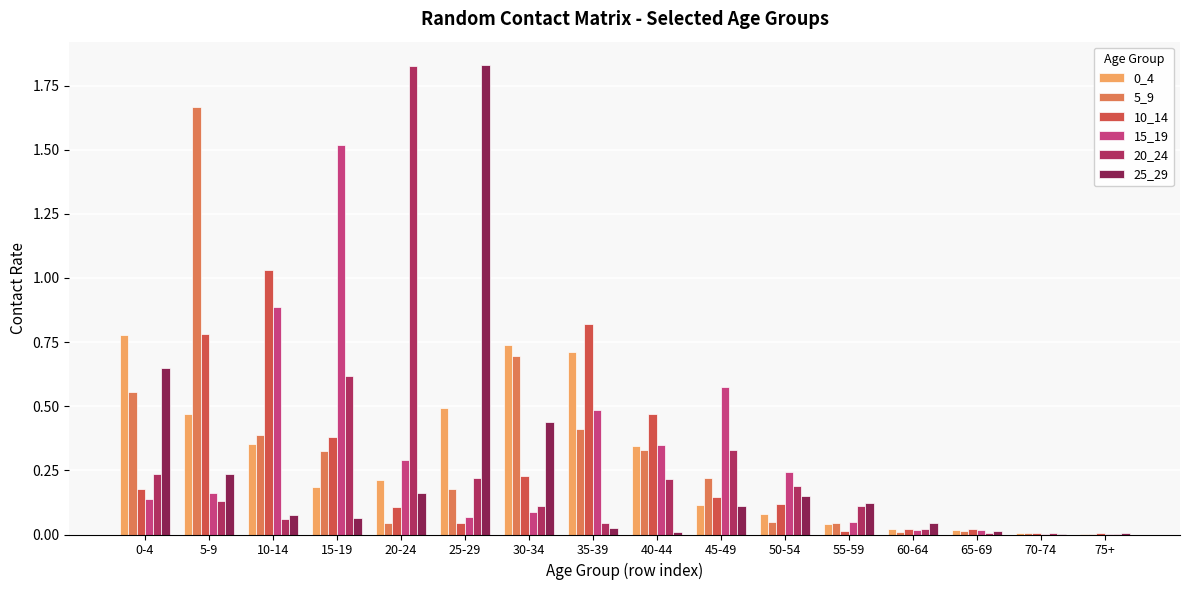

The value of 20_24 at 70-74 is 0.0. True or false?

True